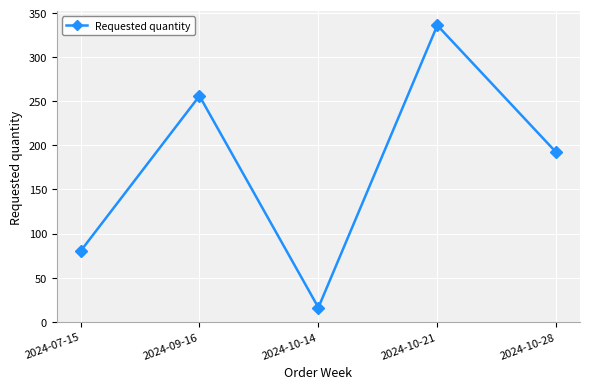

Where is the first local maximum?

2024-09-16